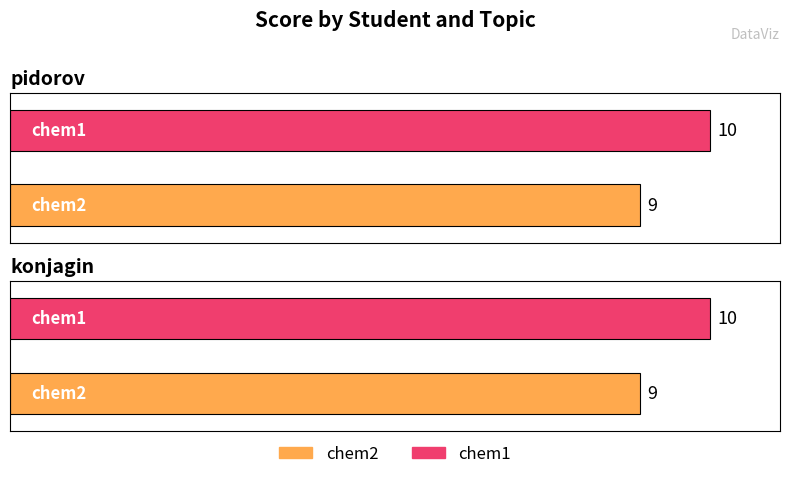

The value of chem1 at konjagin is 10. True or false?

True